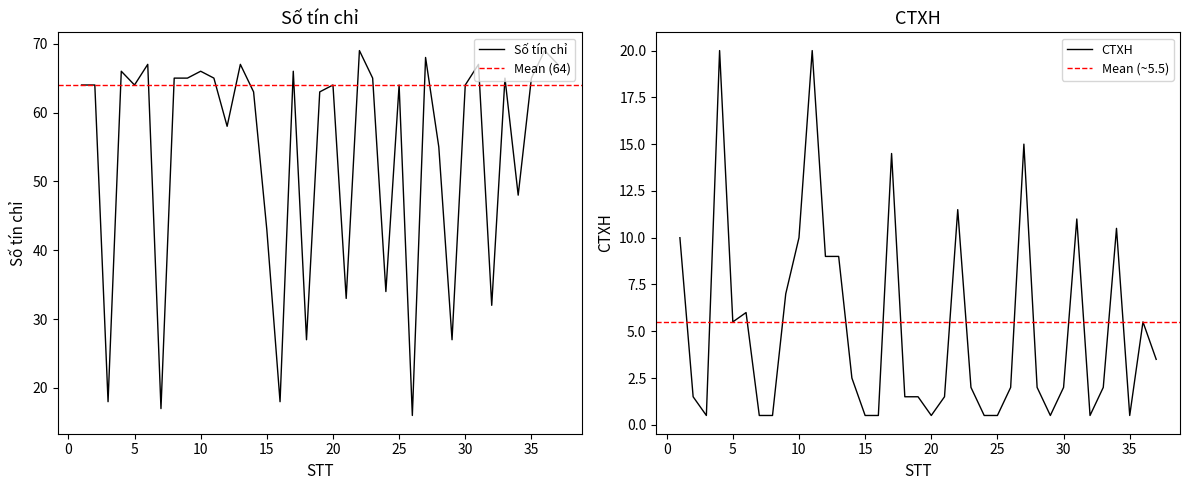

True or false: Số tín chỉ and CTXH cross at least once.

False